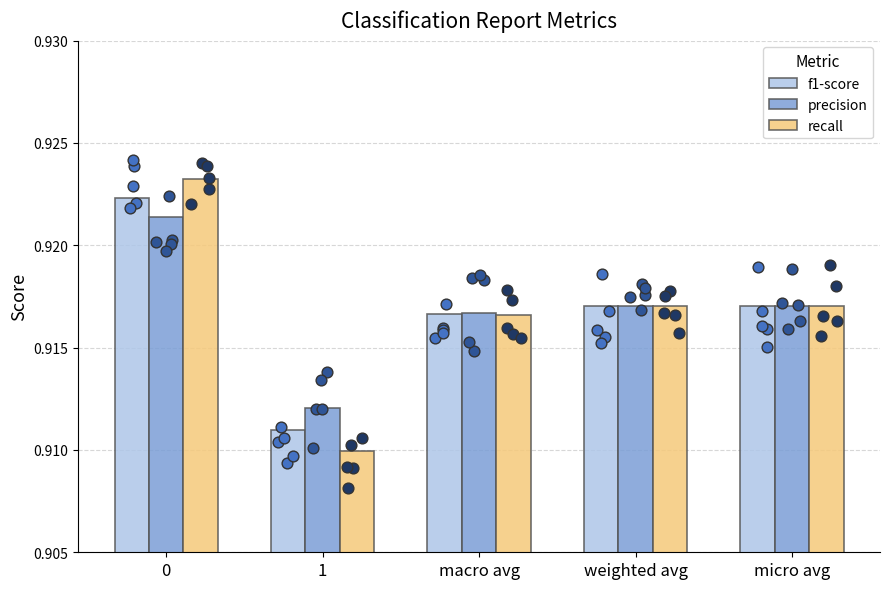

At how many categories does at least one series exceed 0?

5